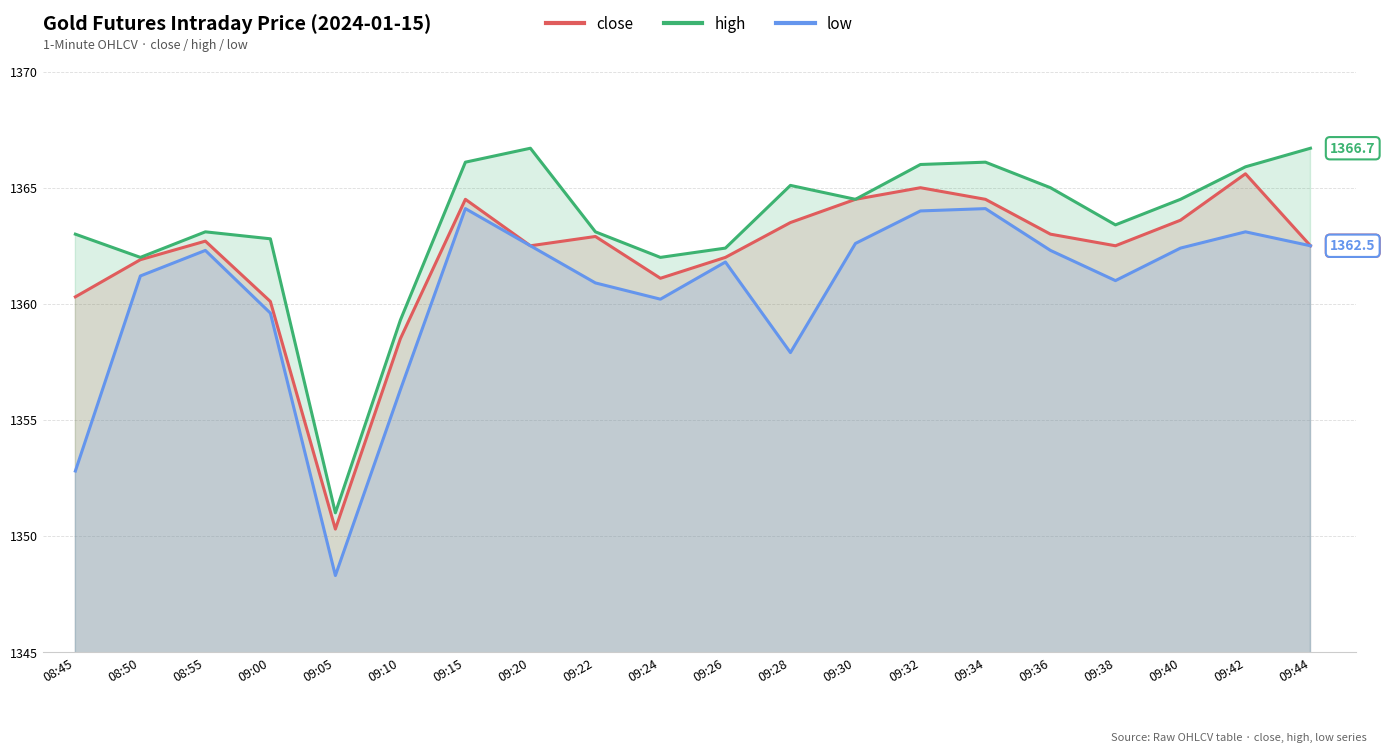

What is the value of the high point at the 20th from the left?

1366.7